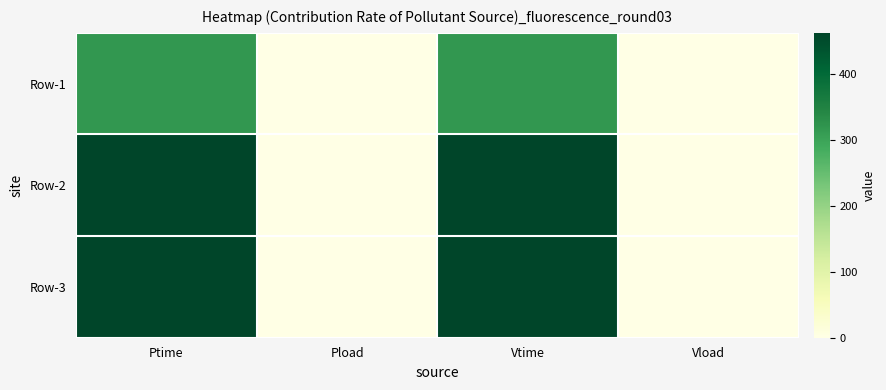

At how many categories does at least one series exceed 181?

2